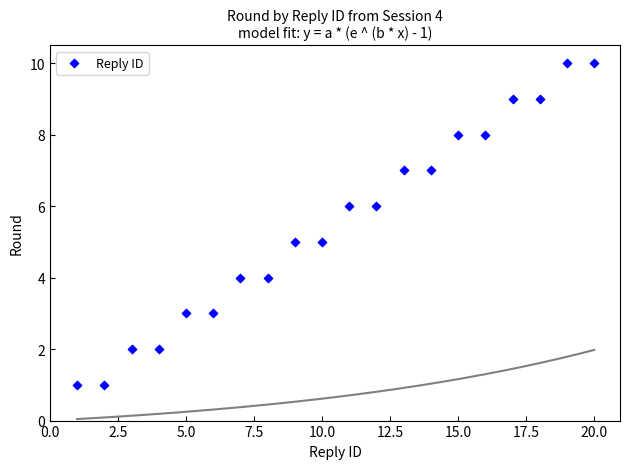

What is the range of Y values (max minus min)?

9